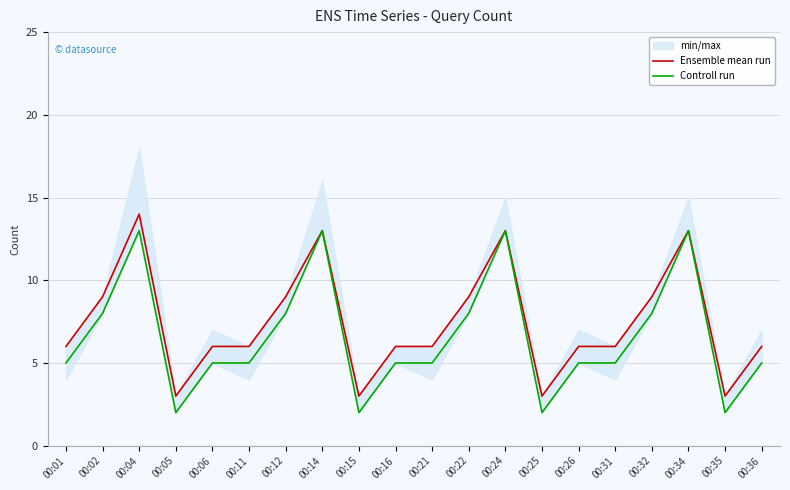

Is it true that Controll run equals 5 at 00:16?

True